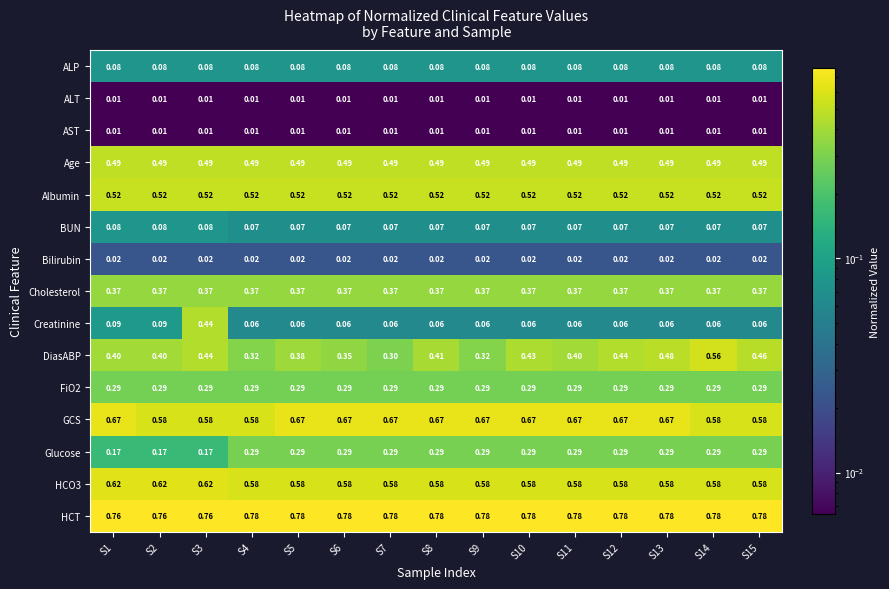

Which series has the largest total across all categories?

HCT